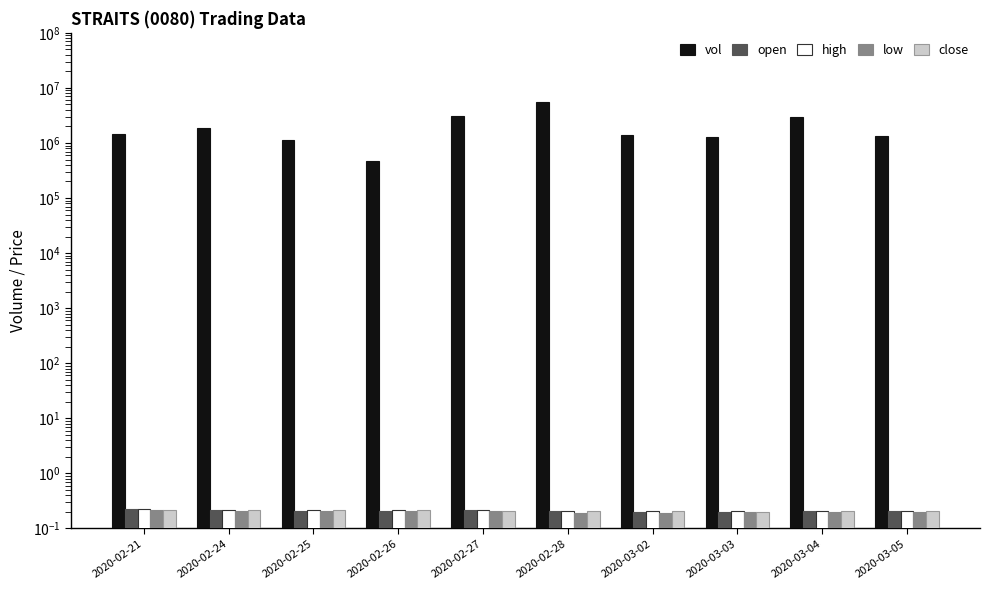

Rank the categories by open value from highest to lowest.

2020-02-21, 2020-02-27, 2020-02-24, 2020-02-26, 2020-02-28, 2020-02-25, 2020-03-04, 2020-03-05, 2020-03-02, 2020-03-03